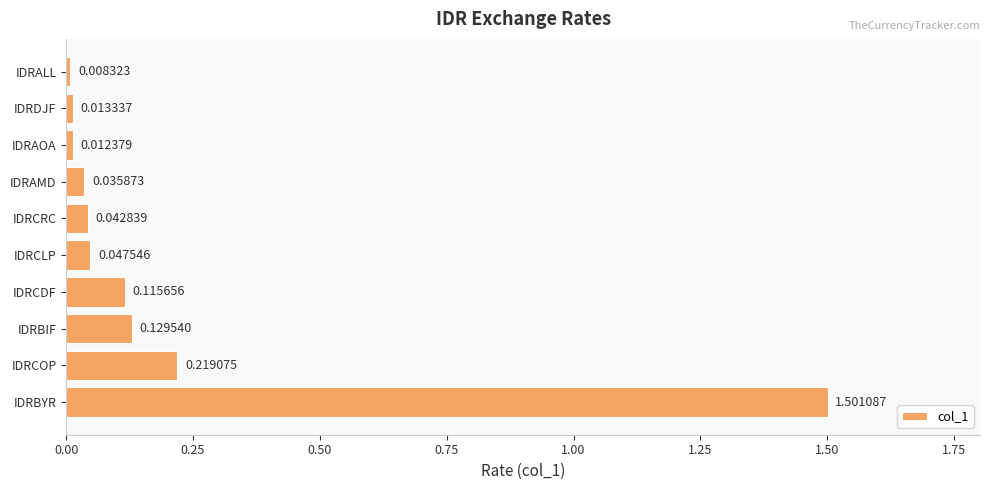

Which has a higher value, IDRBIF or IDRCOP?

IDRCOP